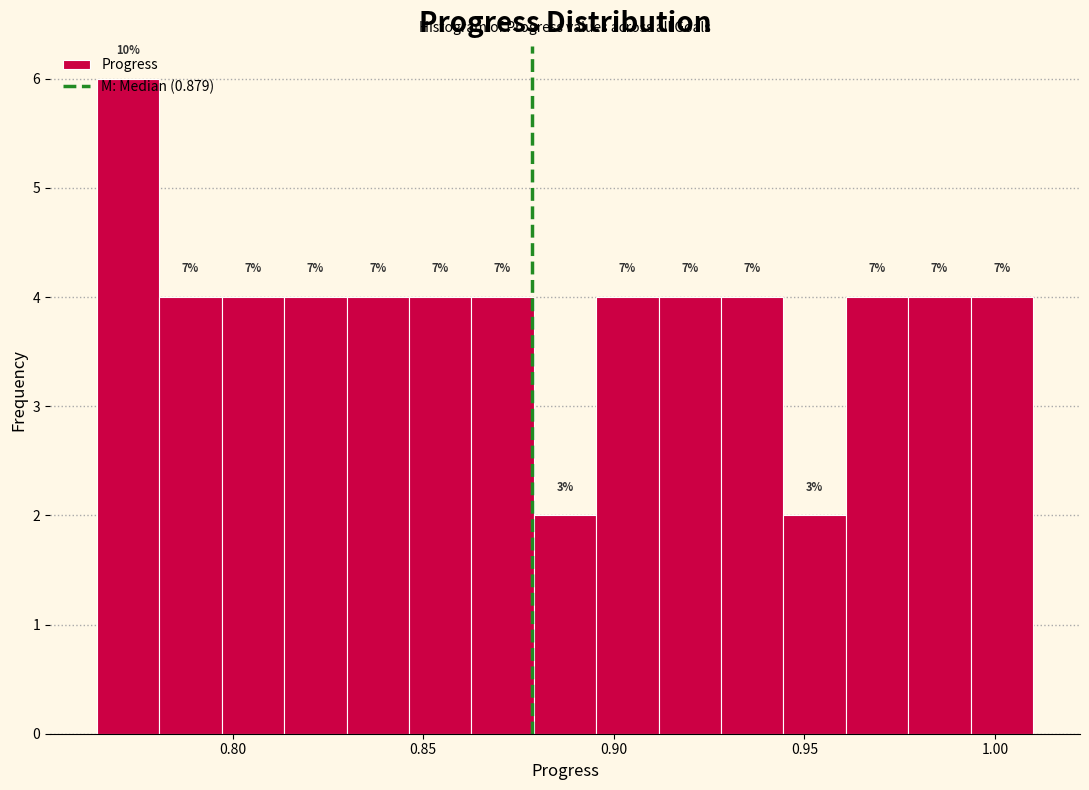

Around what value on the x-axis is the tallest bar? Give the approximate position of its centre, as read against the axis.

0.775